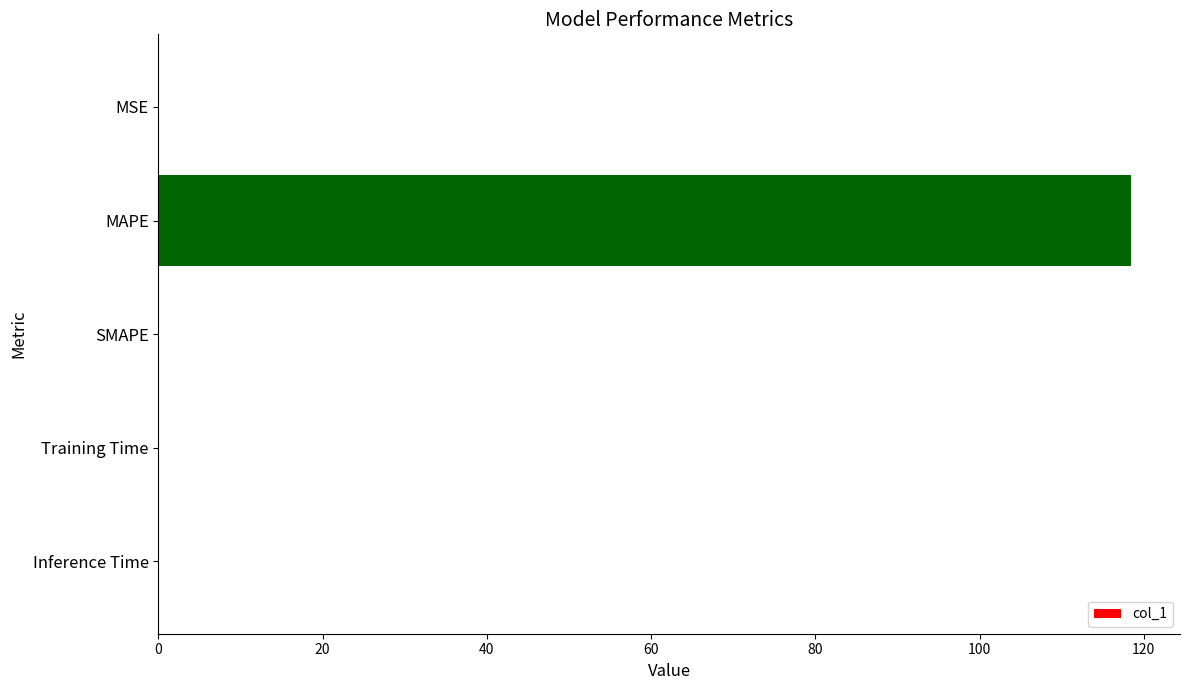

What is the maximum value shown in the chart?

118.5